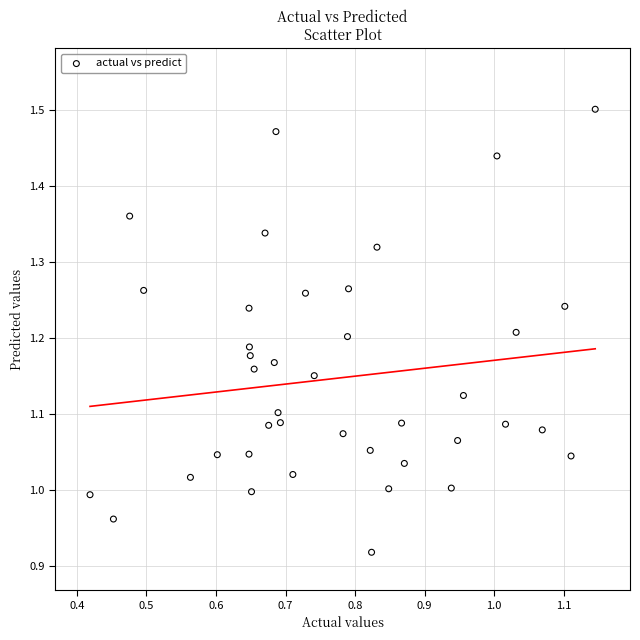

What is the range of Y values (max minus min)?

0.6